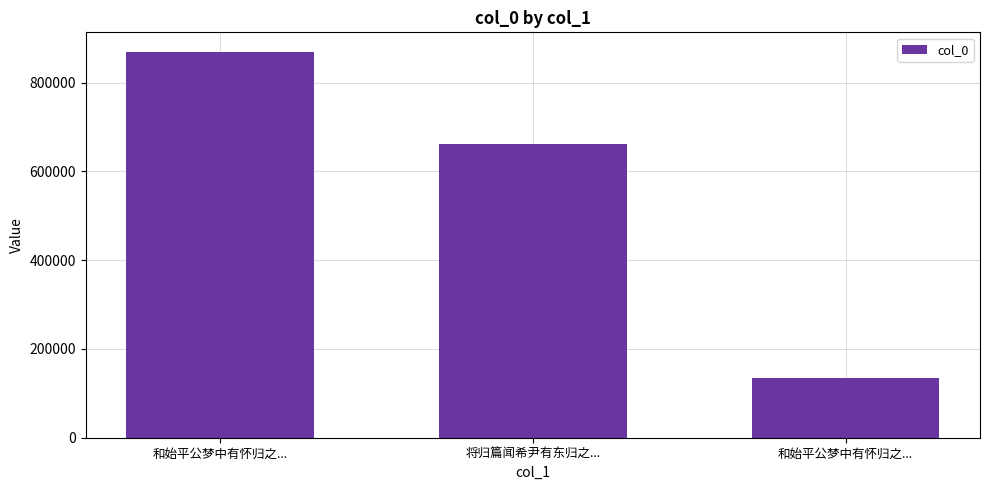

How many bars are there in total?

3